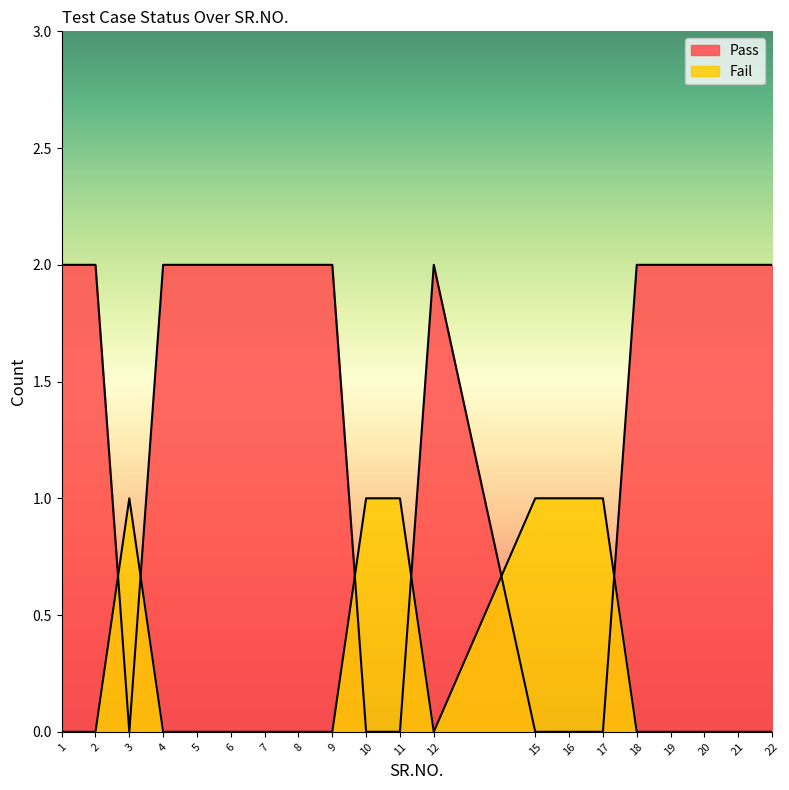

The Pass series shows -1 at 22. True or false?

False